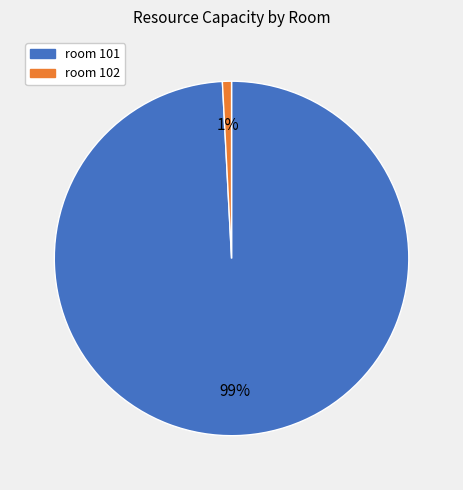

Rank the categories by value from lowest to highest.

room 102, room 101